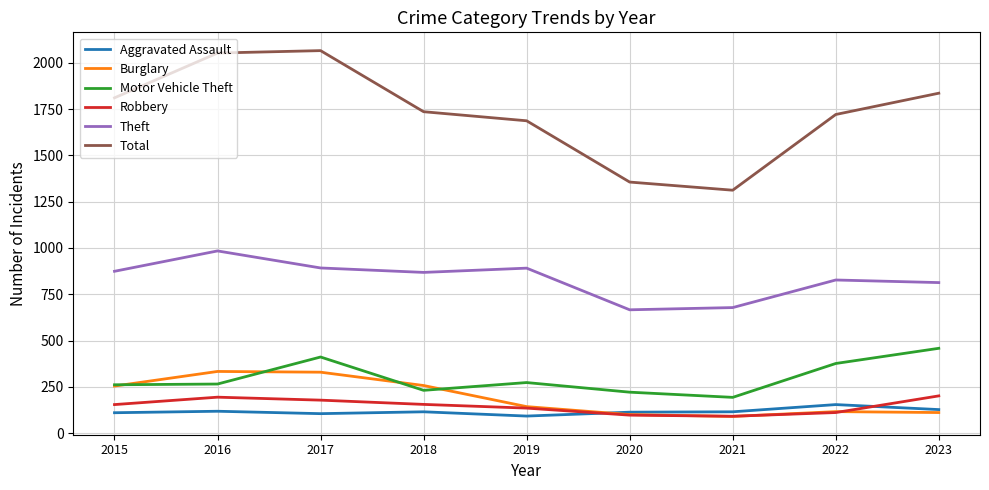

True or false: Total and Aggravated Assault intersect in this chart.

False